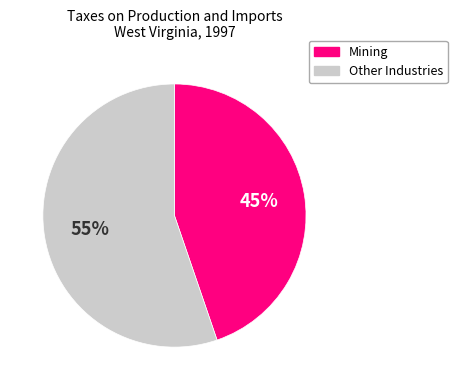

To the nearest percent, what is the difference between the largest and smallest slice percentages?

10%